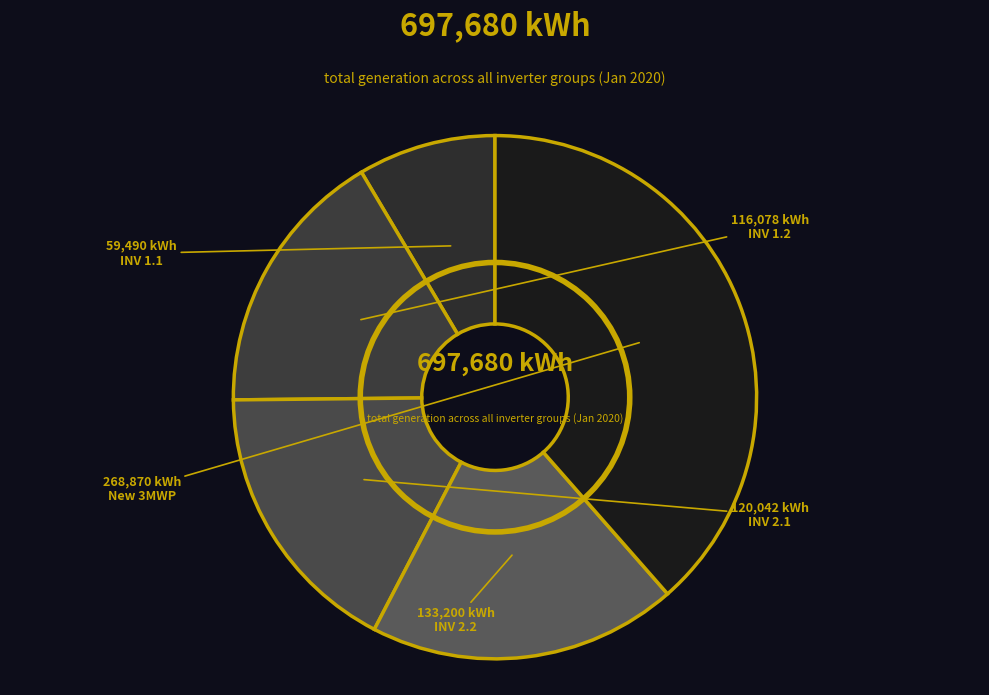

How many segments does this pie chart have?

5